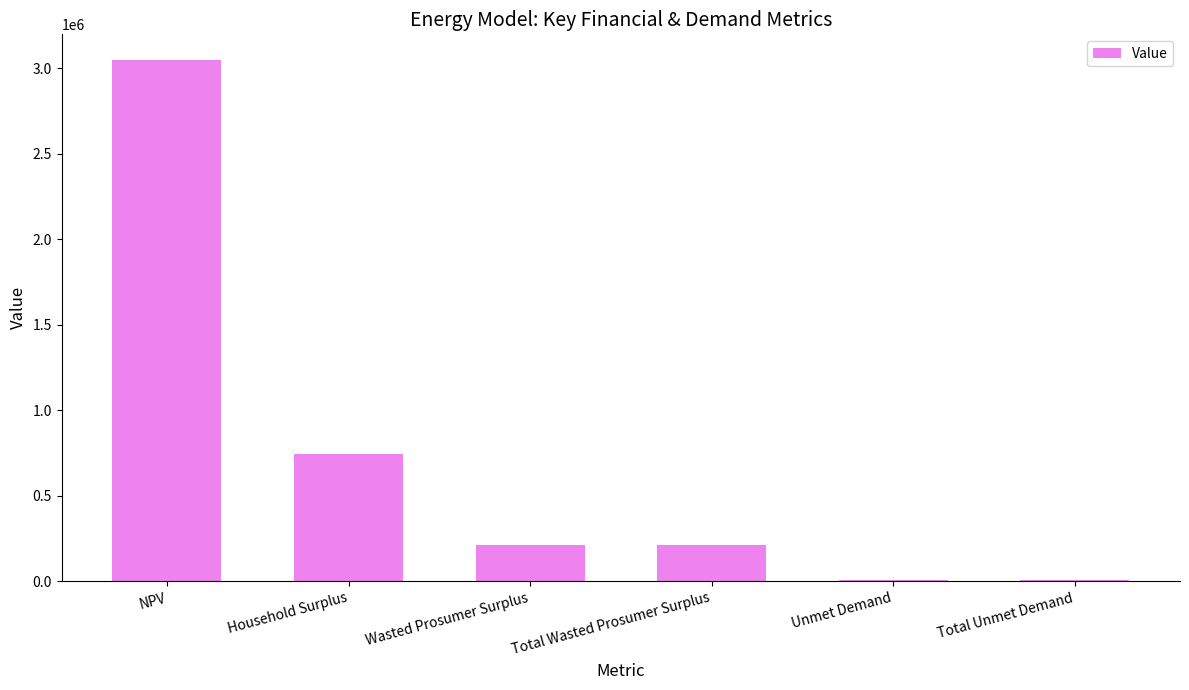

What is the sum of all values?

4235166.5